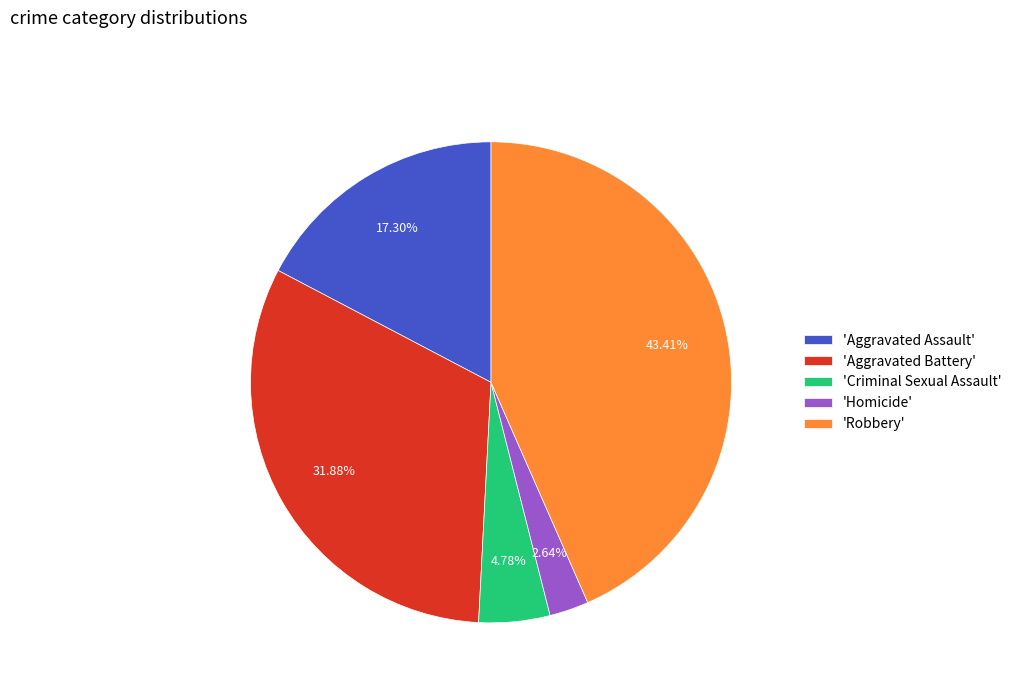

To the nearest percent, what is the difference between the largest and smallest slice percentages?

41%